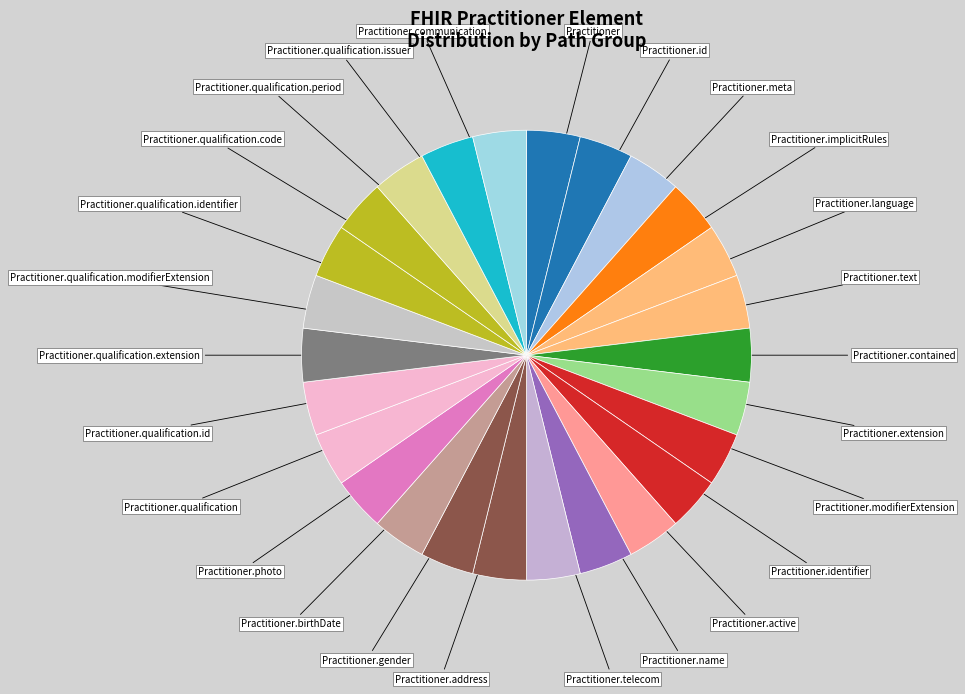

Is there a majority slice in this chart?

No